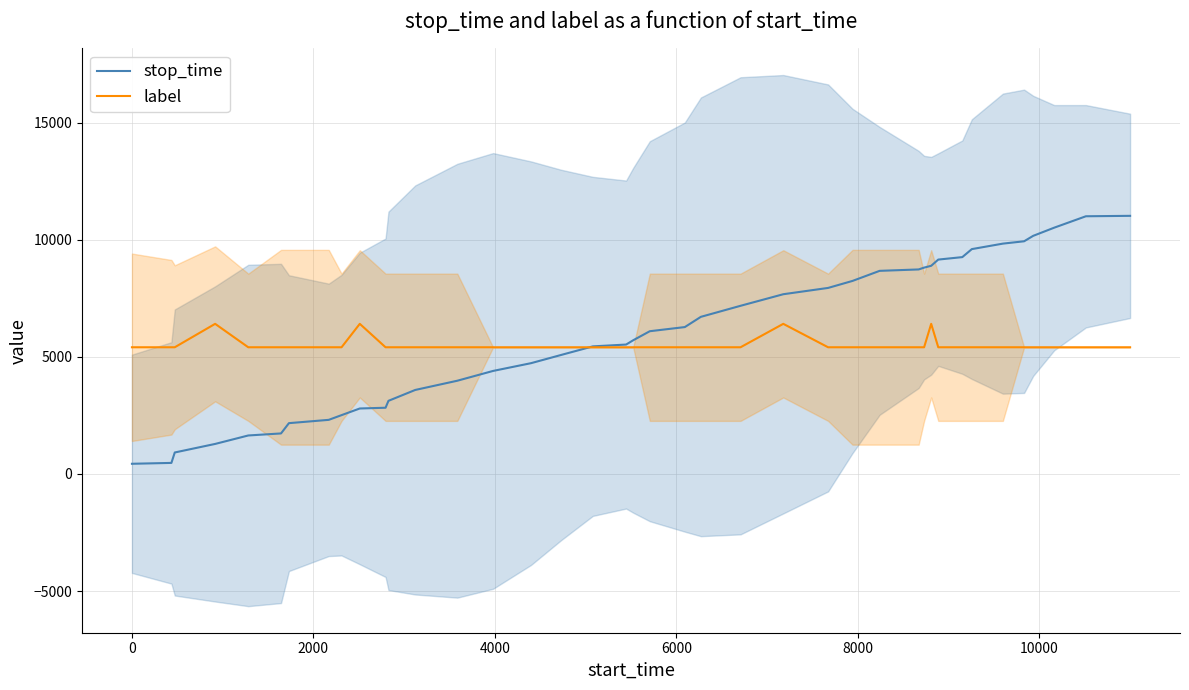

What is the maximum value for label?

6408.0